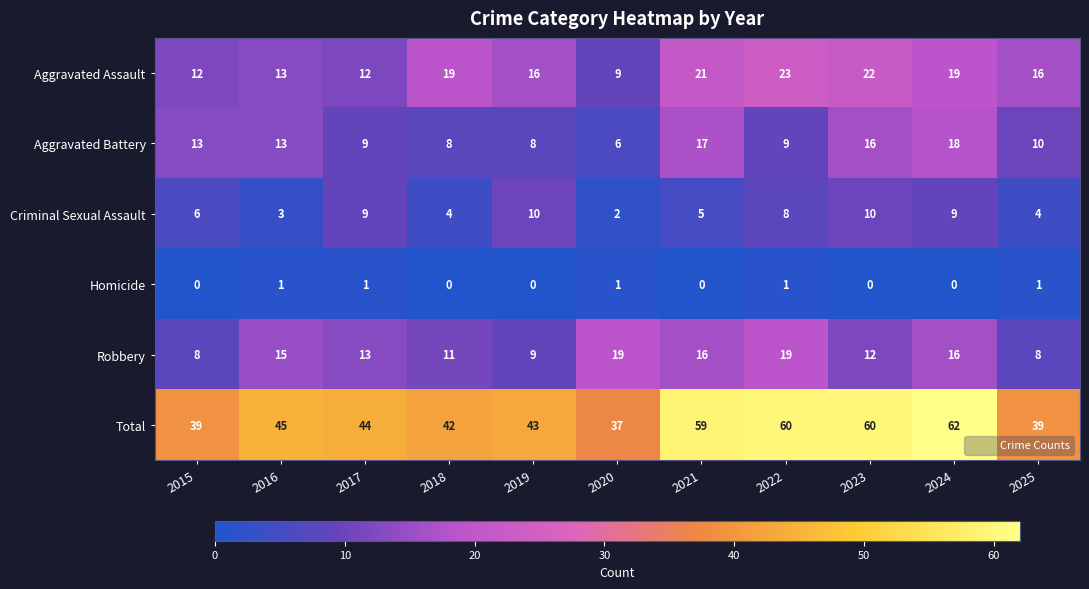

At which label does Aggravated Battery first exceed 10?

2015